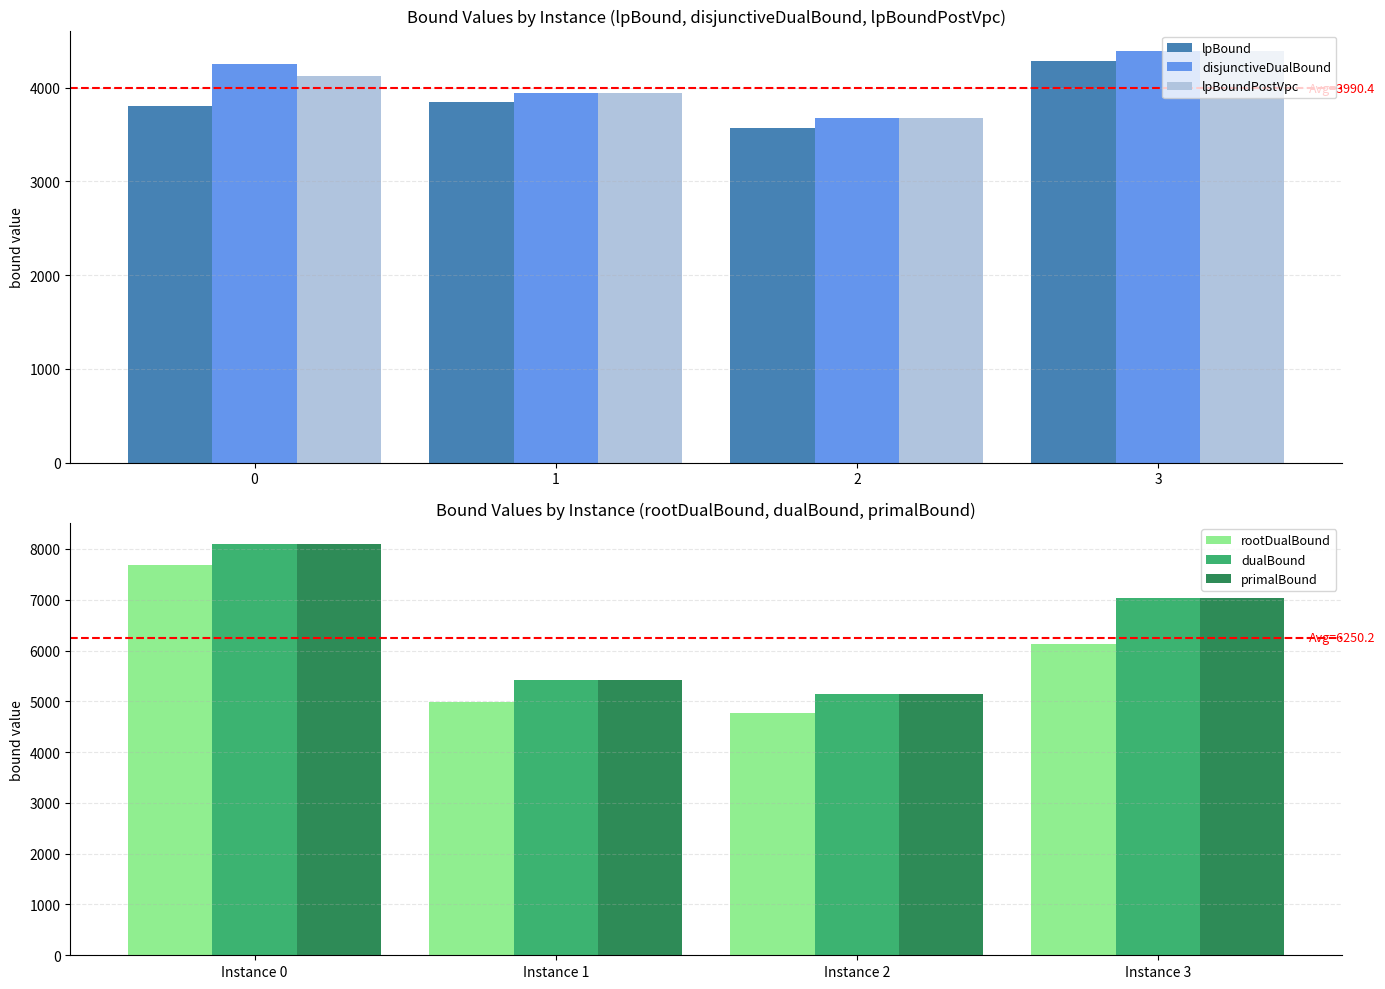

What is the smallest value displayed?

3572.8